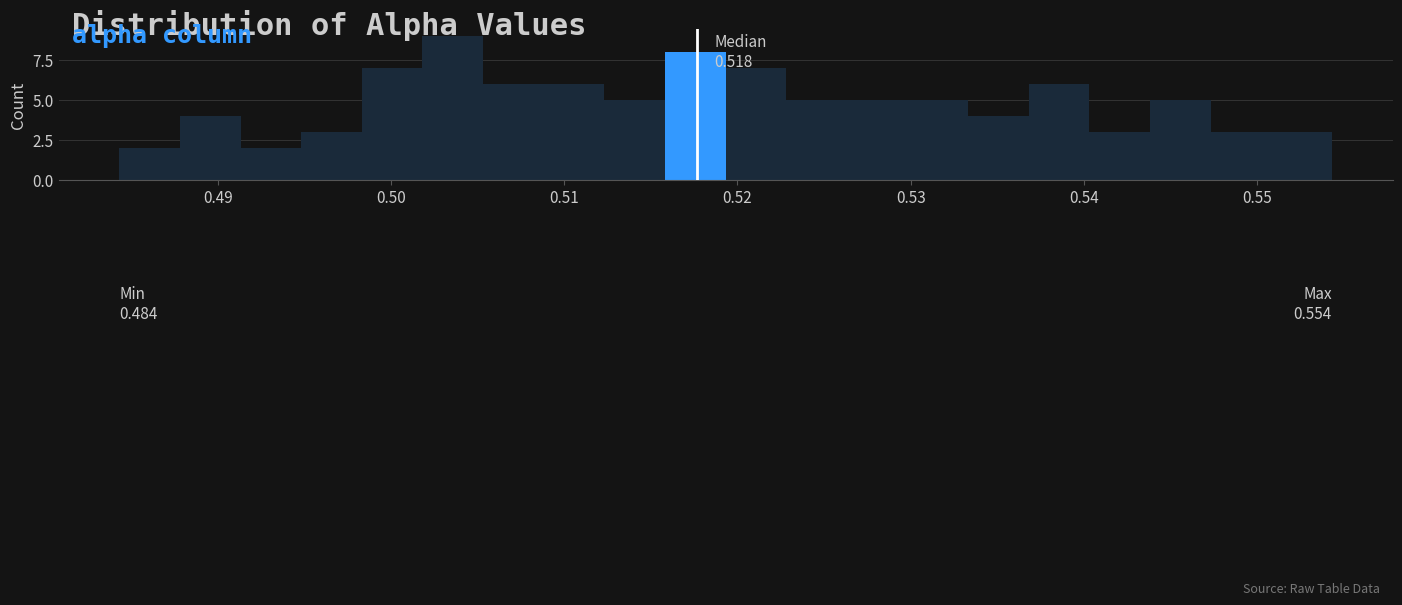

Read against the x-axis, roughly where is the centre of the tallest bar?

0.504